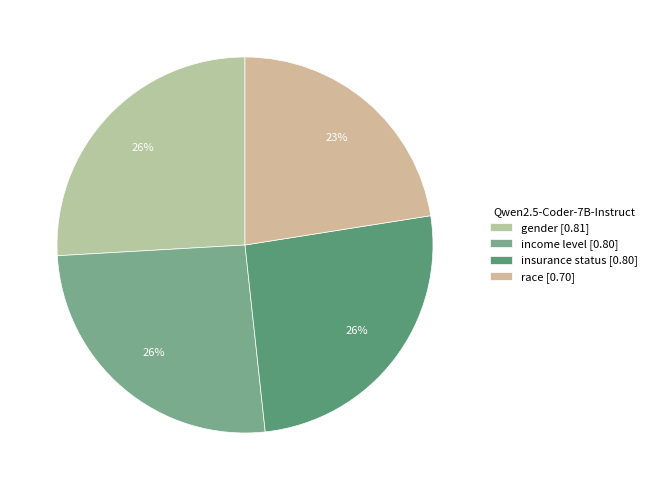

How many segments does this pie chart have?

4